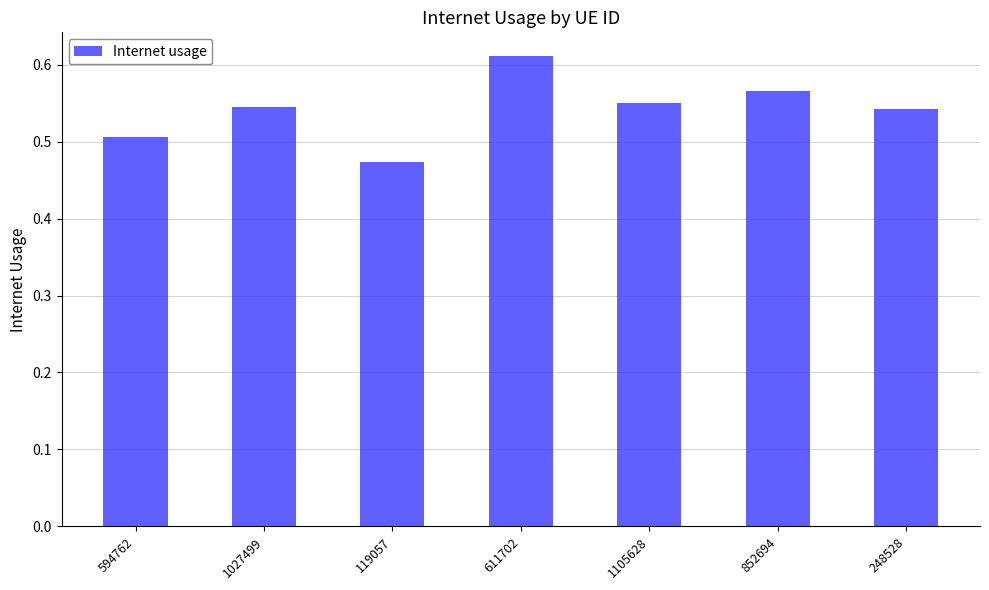

What position from the right is 594762?

7